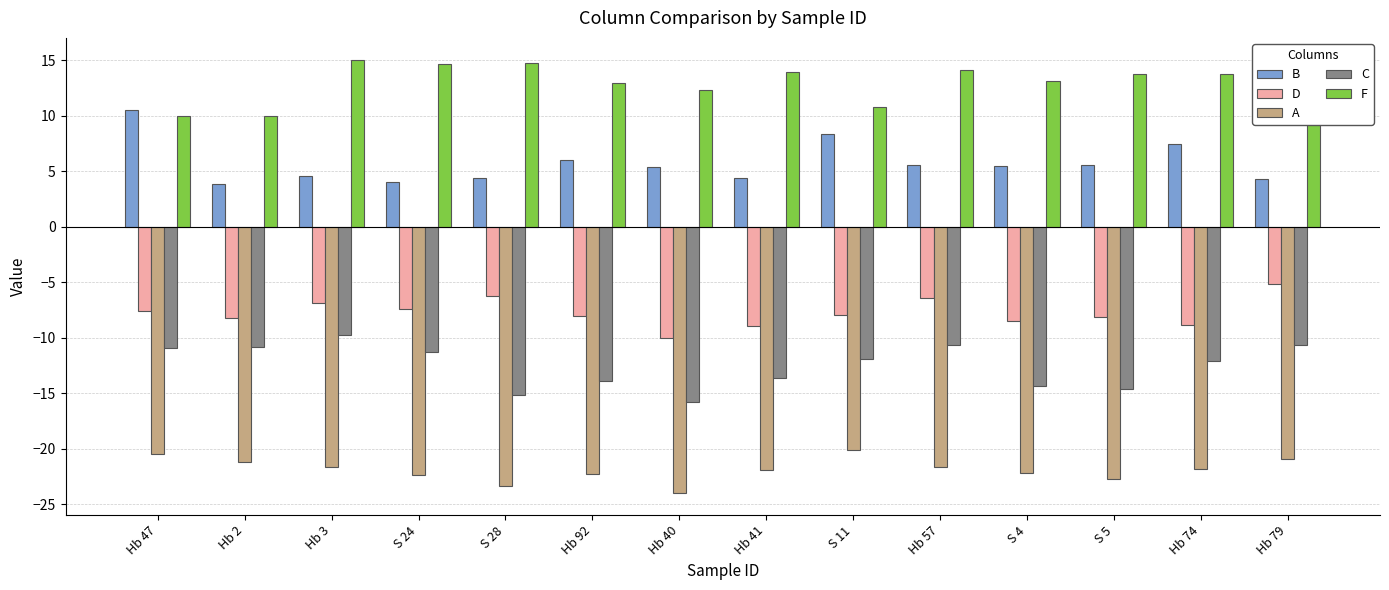

What is the highest value of the C series?

-9.8